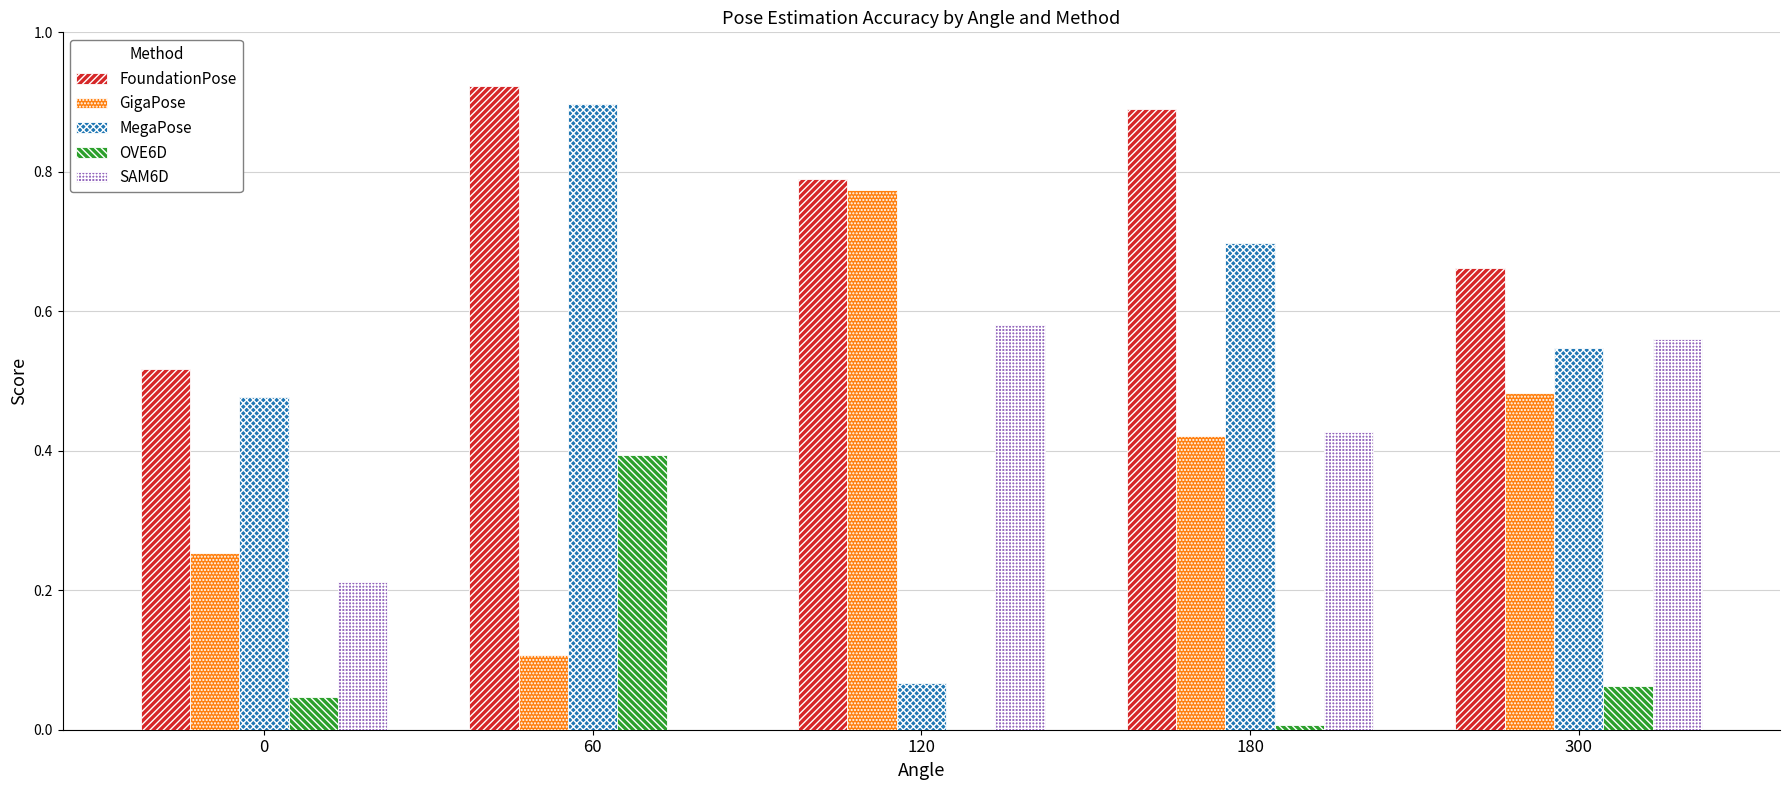

How many groups of bars are there?

5